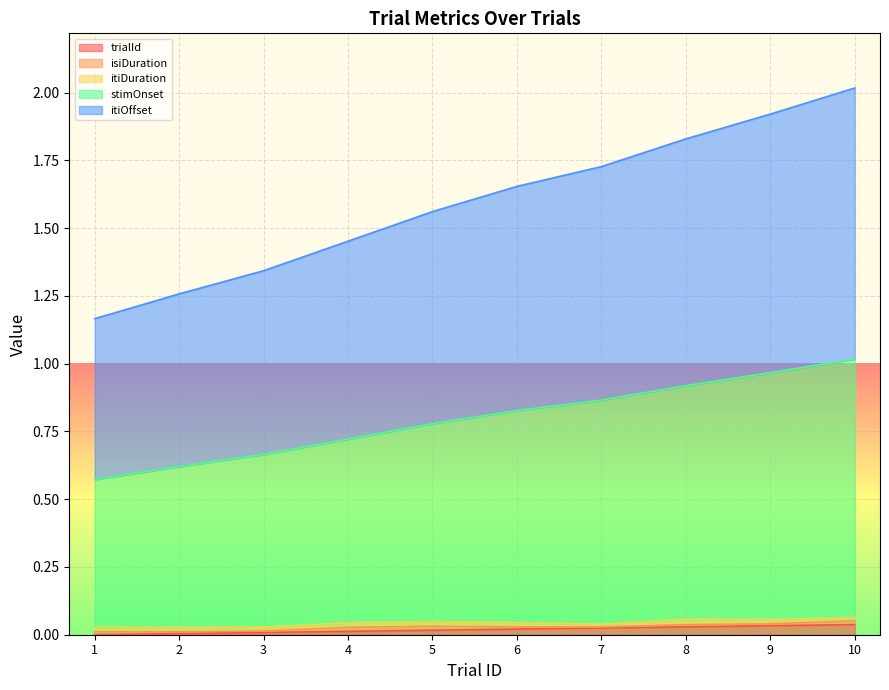

How many lines are shown in the chart?

5